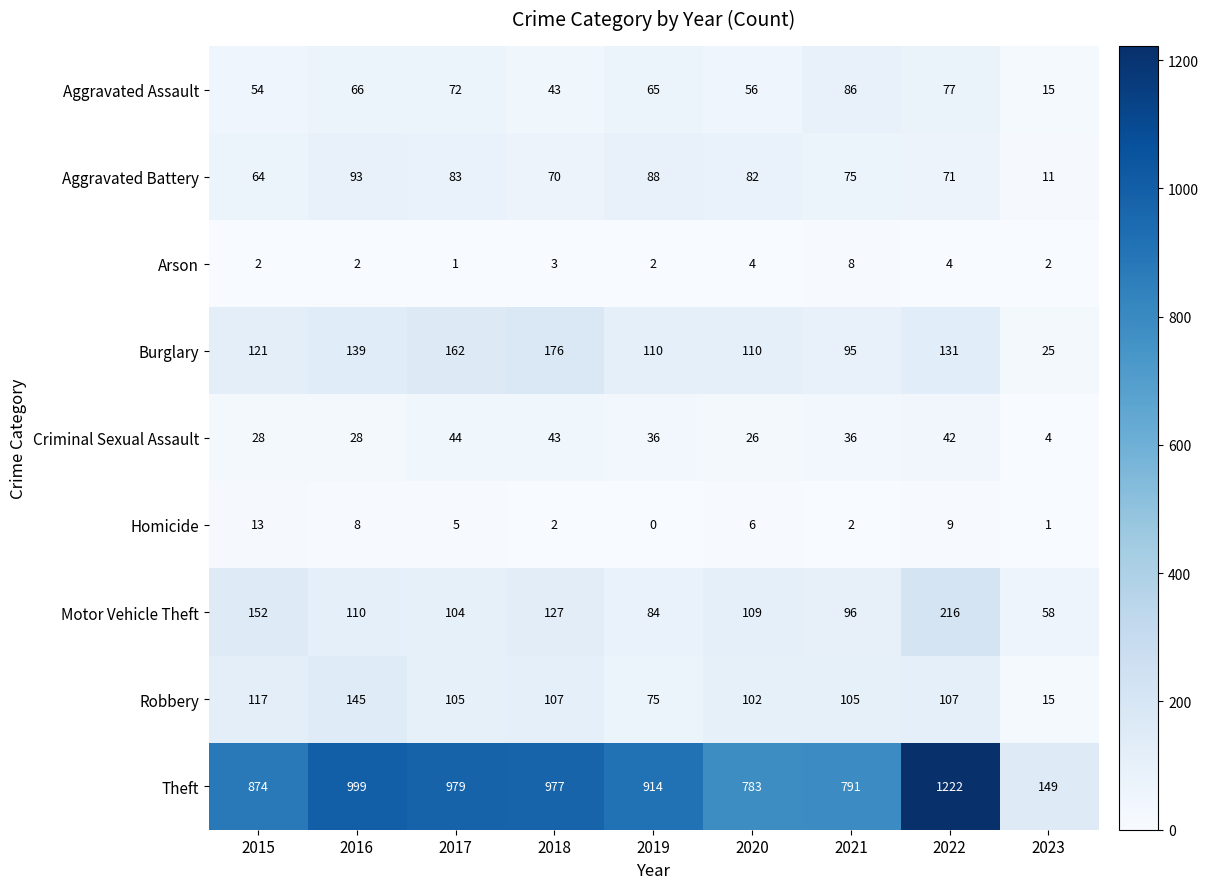

At which label does Motor Vehicle Theft first exceed 109?

2015